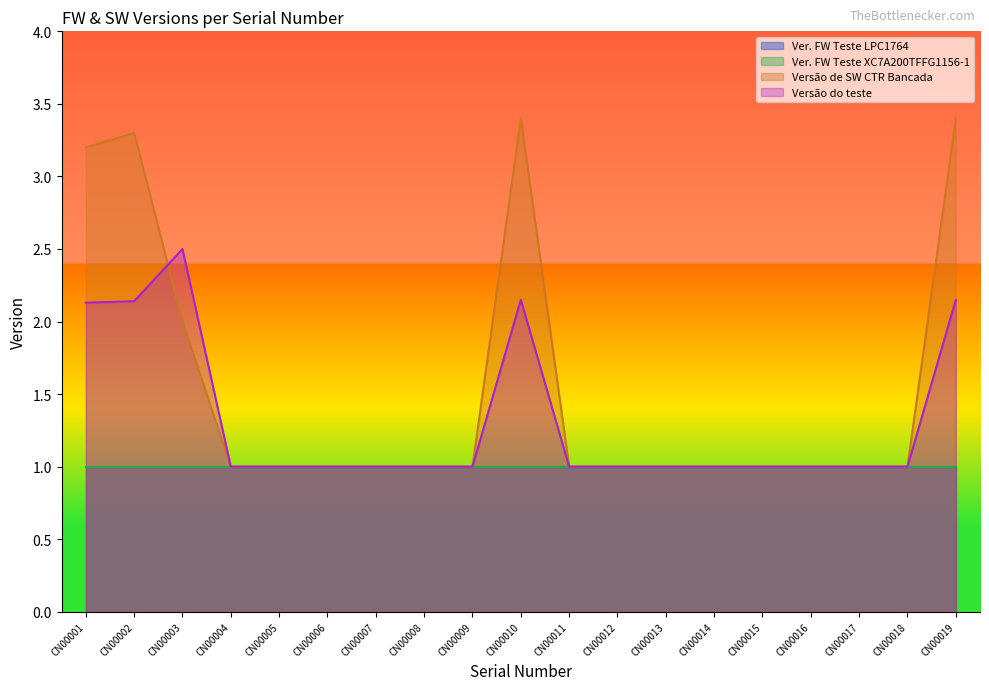

True or false: Versão de SW CTR Bancada has a value of 1.4 at CN00017.

False